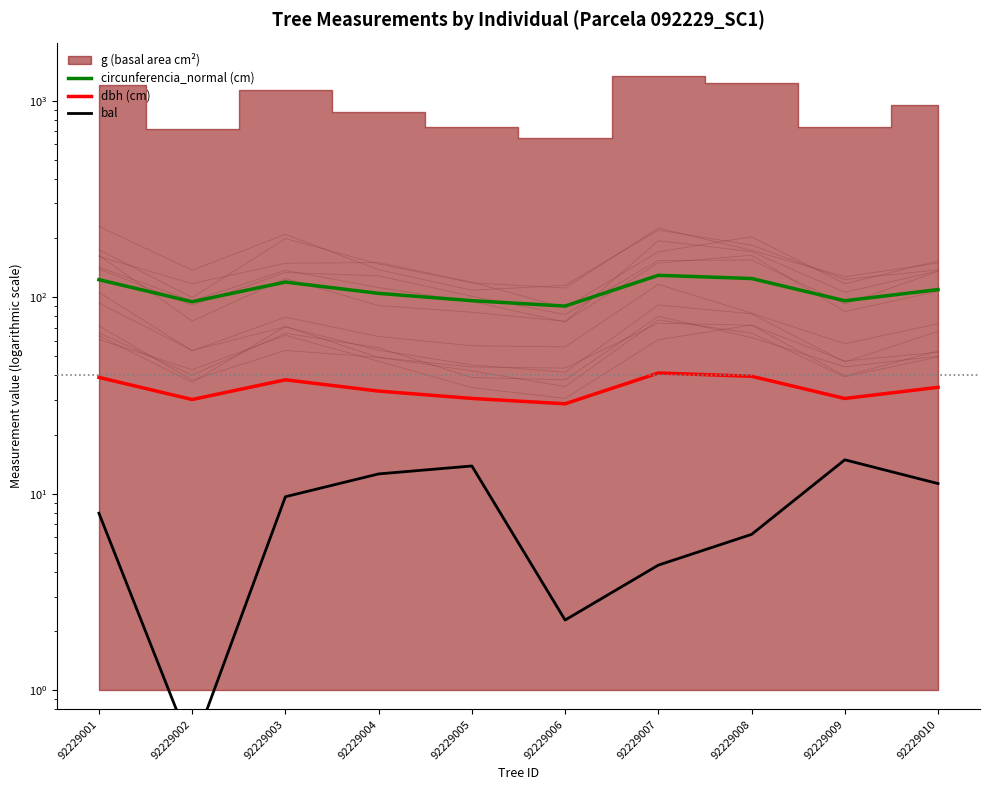

Read the bal value at 92229010.

11.3